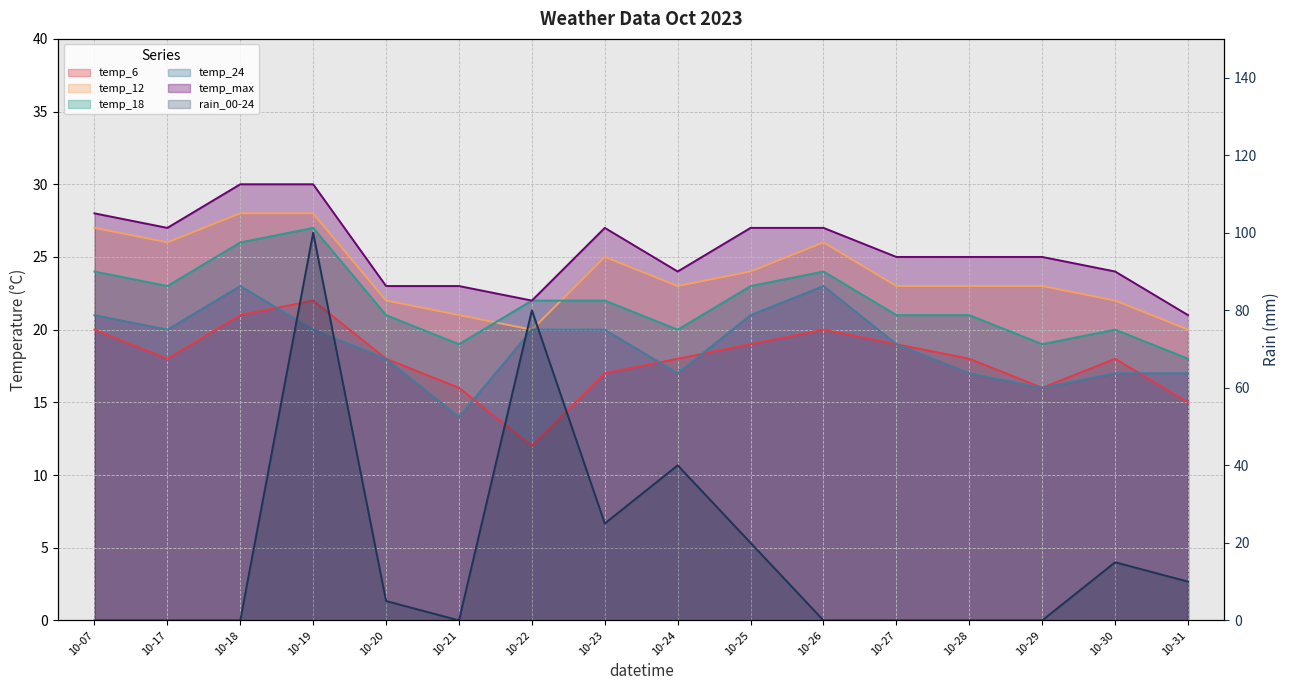

At which label does temp_max reach its minimum?

10-31